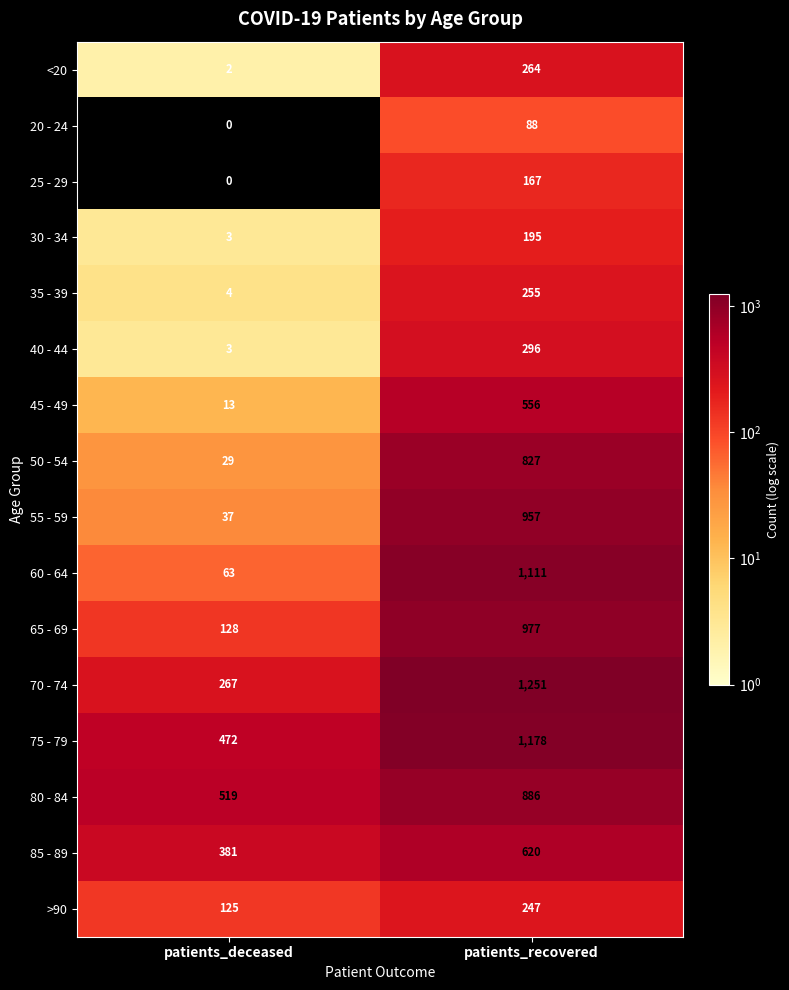

Which category has the highest value in the 70 - 74 series?

patients_recovered